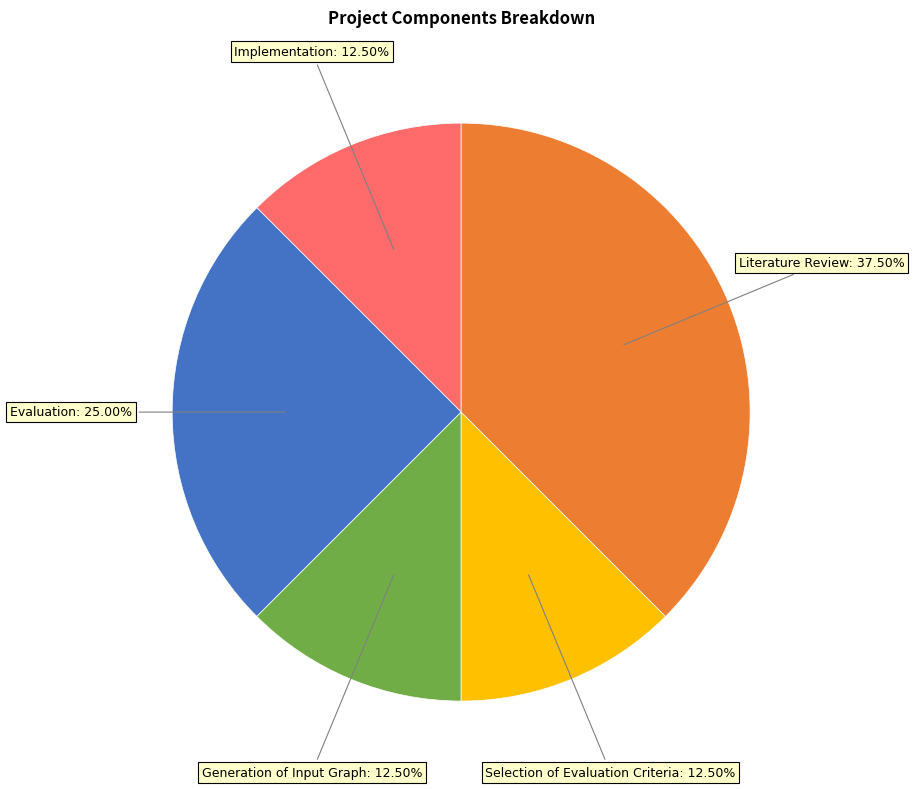

Is there a majority slice in this chart?

No